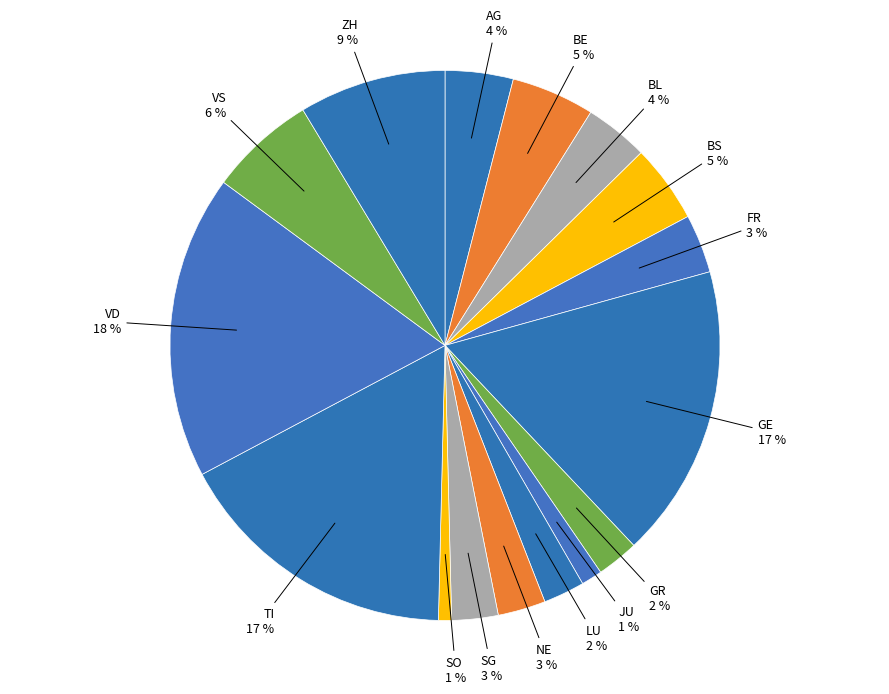

Is TI the majority of the pie?

No